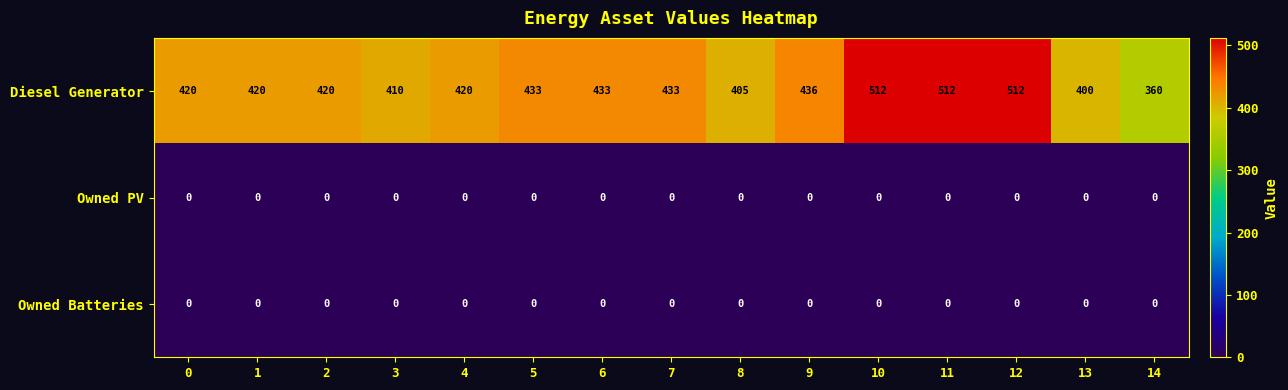

The Owned Batteries series shows 0 at 13. True or false?

True